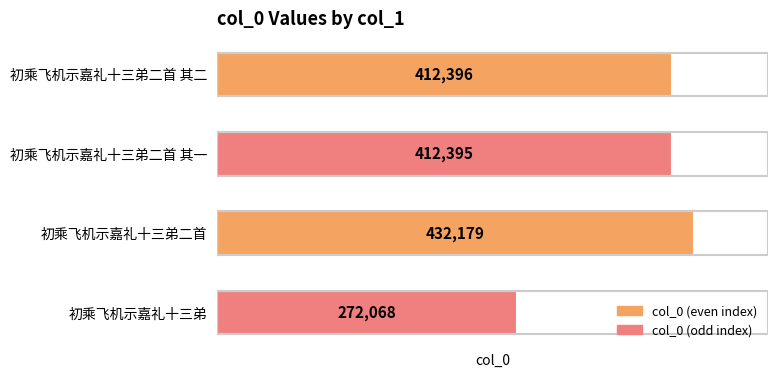

At which category does the chart reach its peak across all series?

初乘飞机示嘉礼十三弟二首